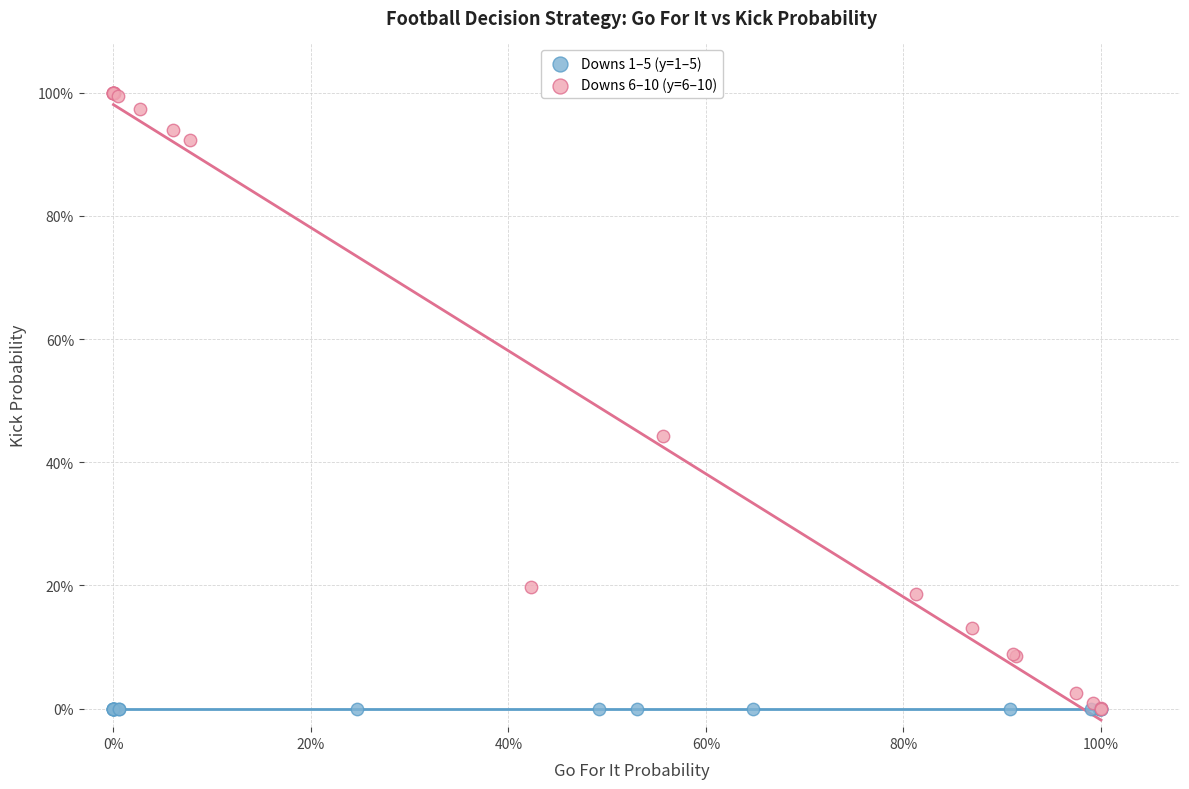

What are all the series names shown in the legend?

Downs 1–5 (y=1–5), Downs 6–10 (y=6–10)